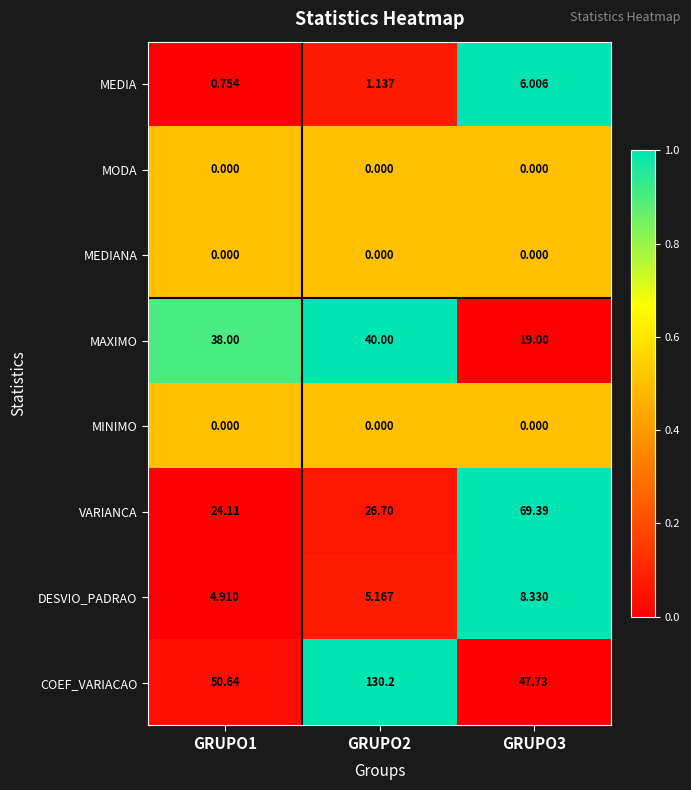

Which series has the largest total across all categories?

COEF_VARIACAO